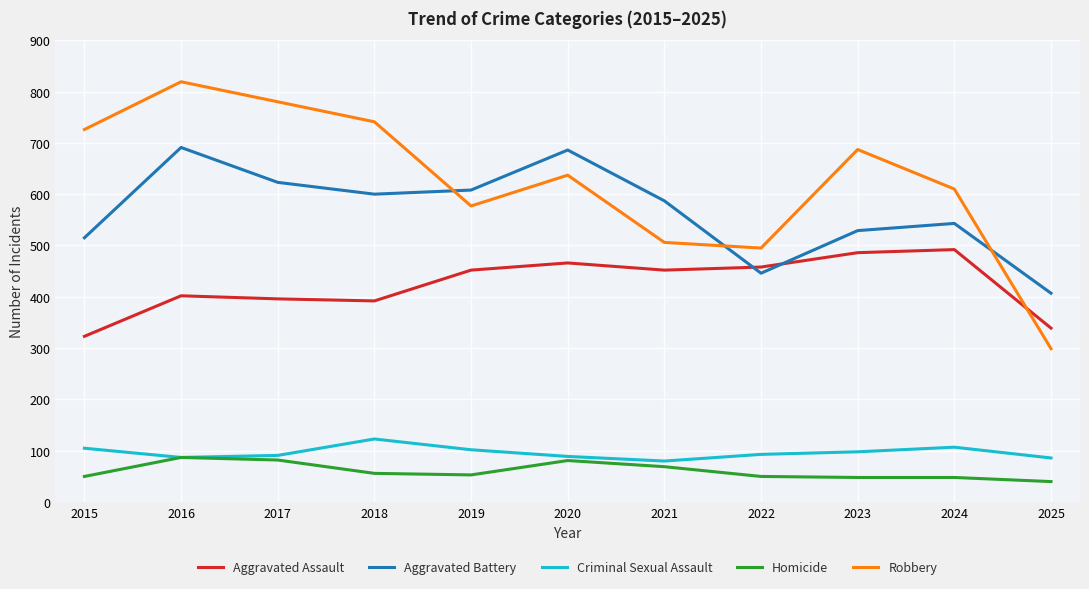

What is the greatest value displayed?

819